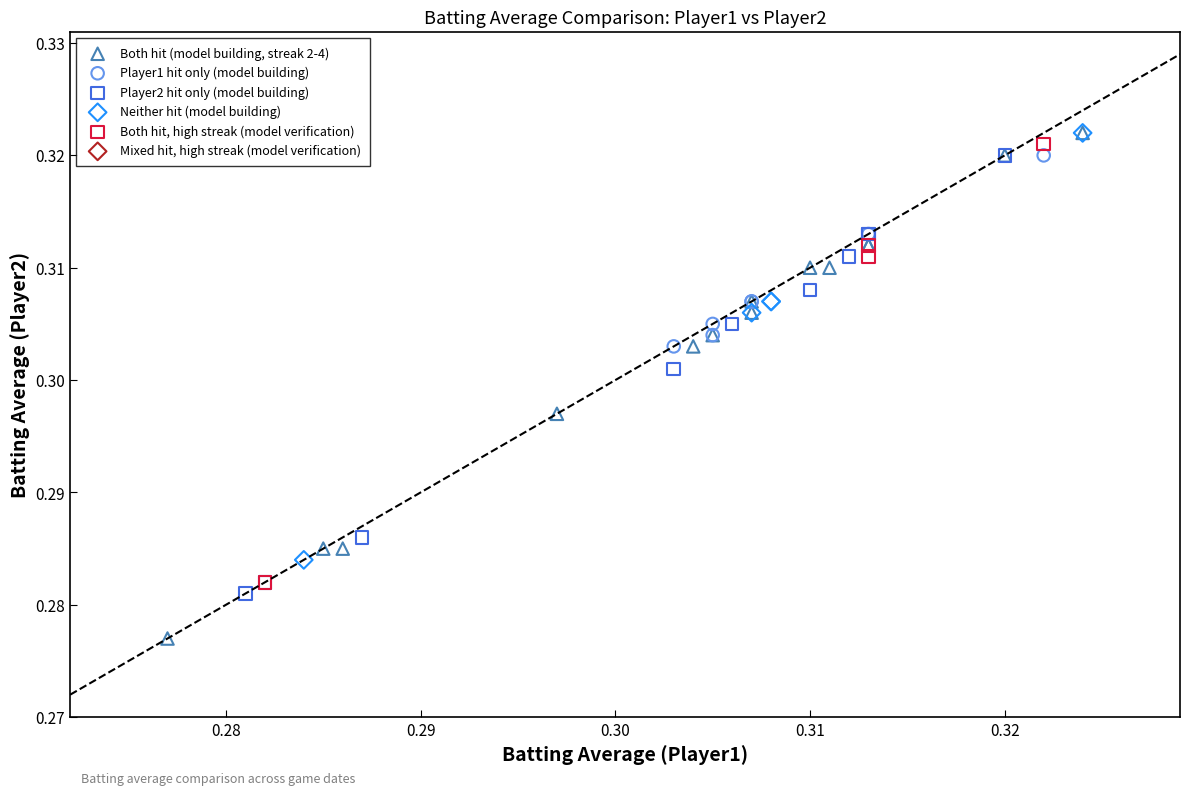

Which series contains the lowest Y value?

Both hit (model building, streak 2-4)